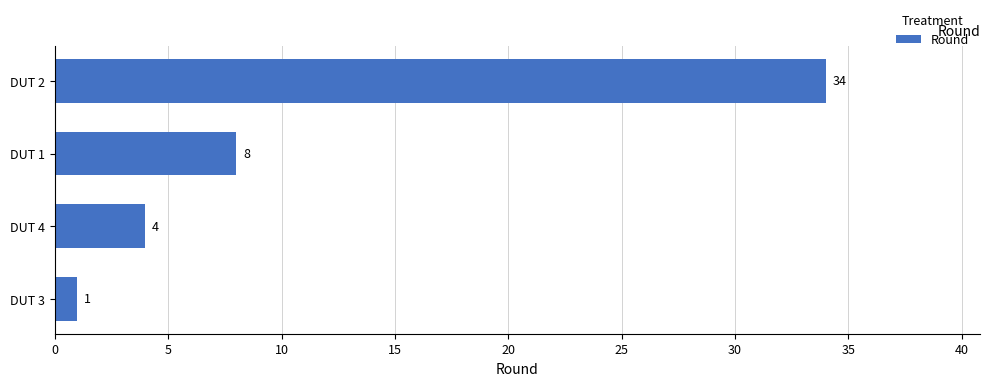

What is the difference between the maximum and minimum values?

33